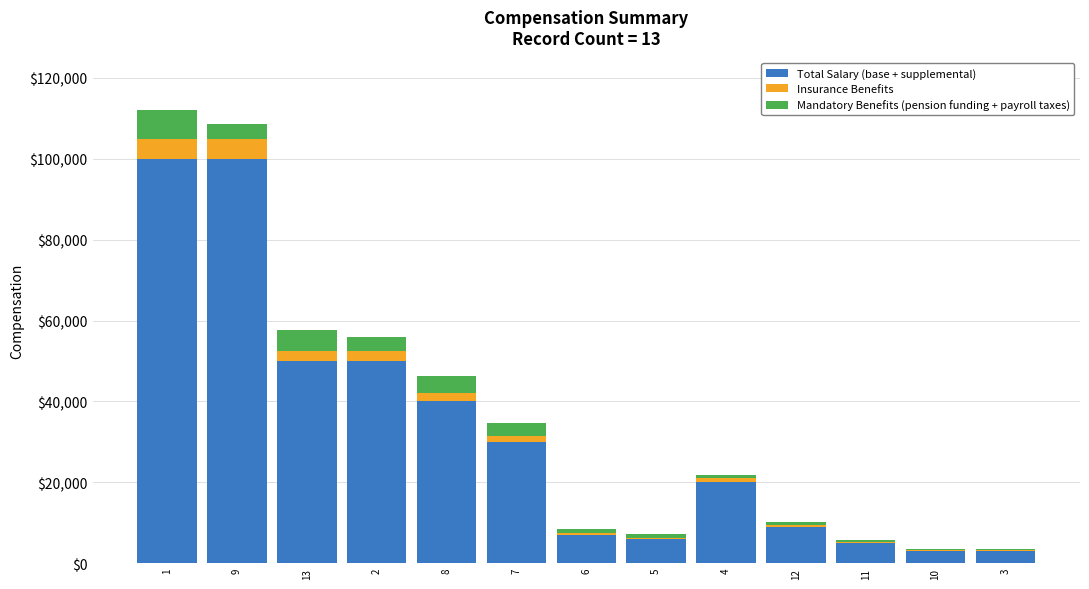

The value of Total Salary (base + supplemental) at 5 is 5999.0. True or false?

True